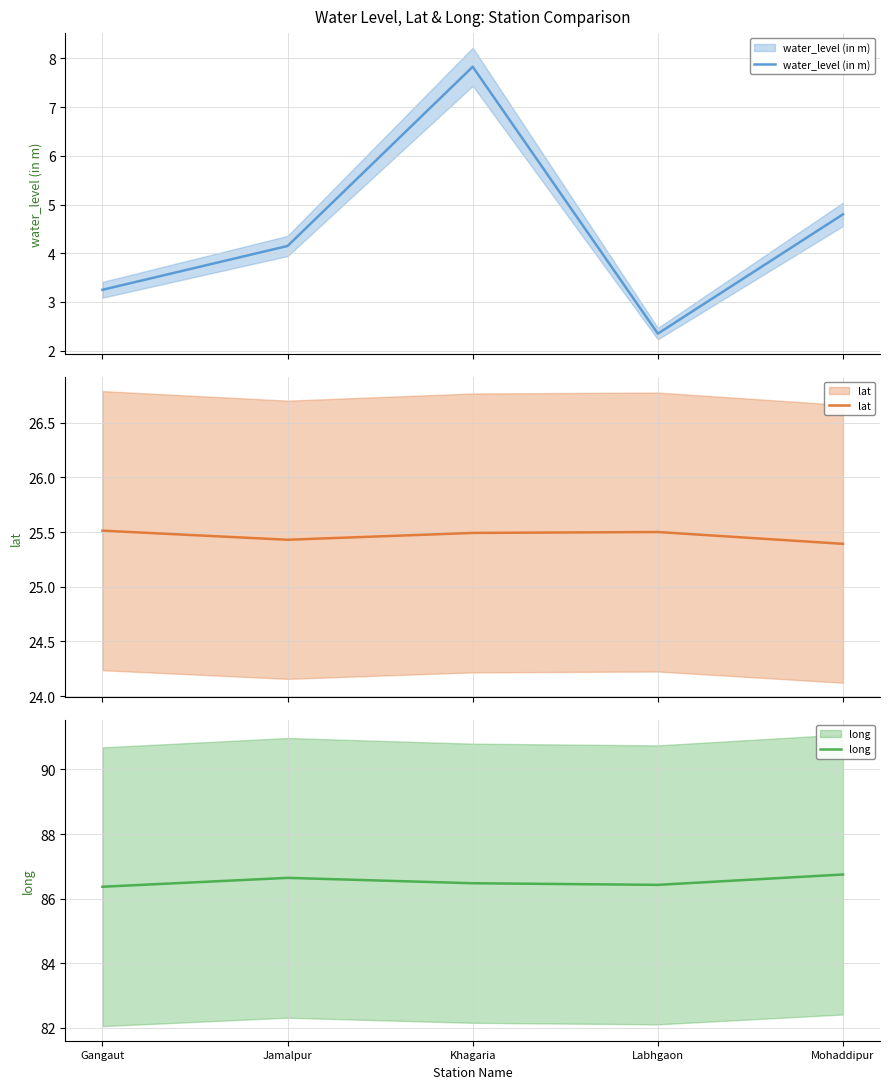

True or false: lat has a value of 25.4 at Mohaddipur.

True